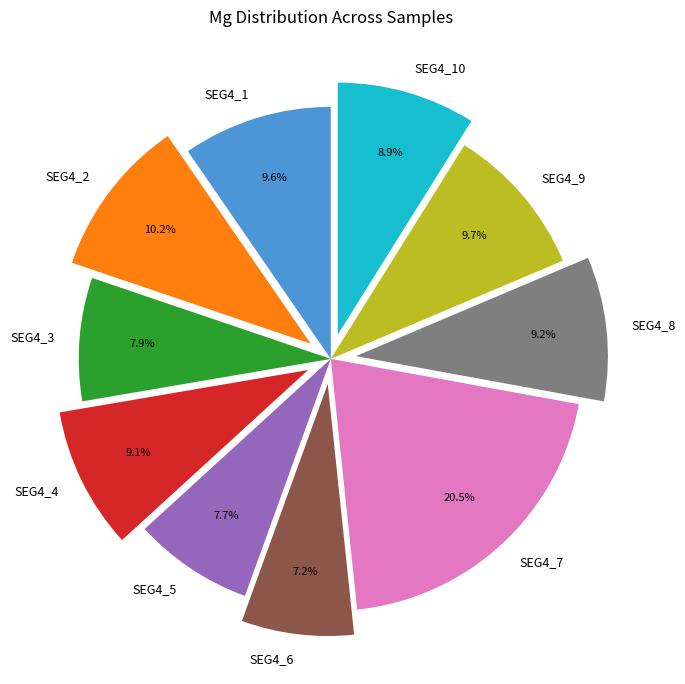

Count the number of slices in the pie.

10